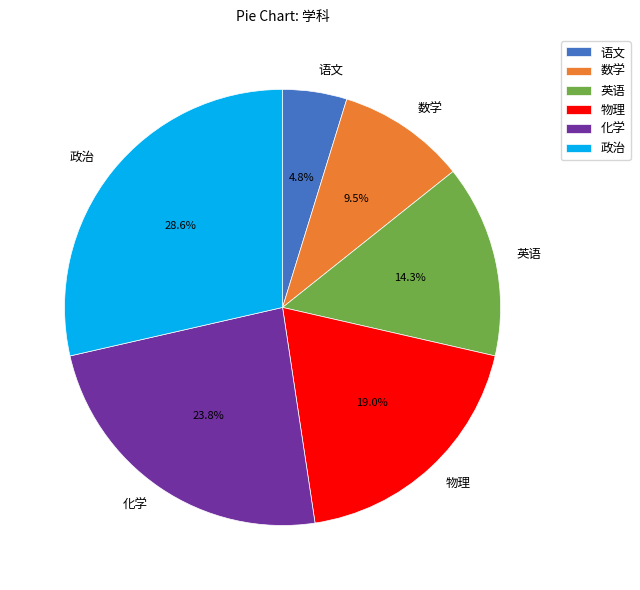

Rank the categories by value from lowest to highest.

语文, 数学, 英语, 物理, 化学, 政治